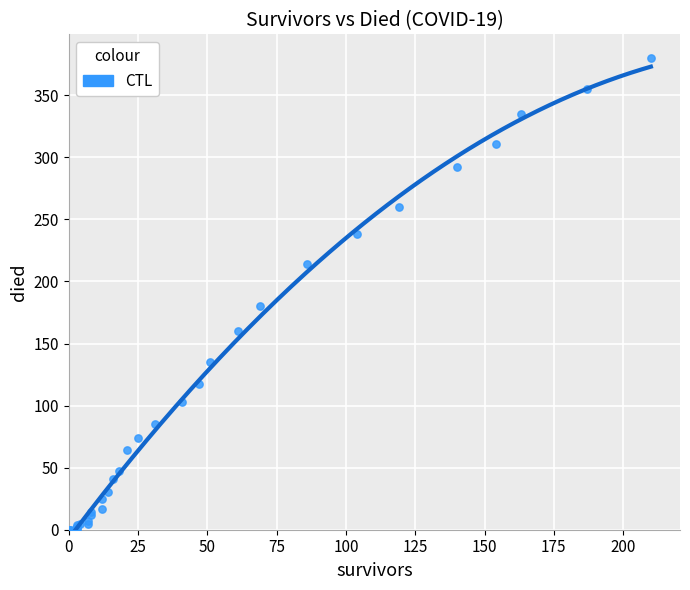

What Y value in the scatter plot is closest to 190?

180